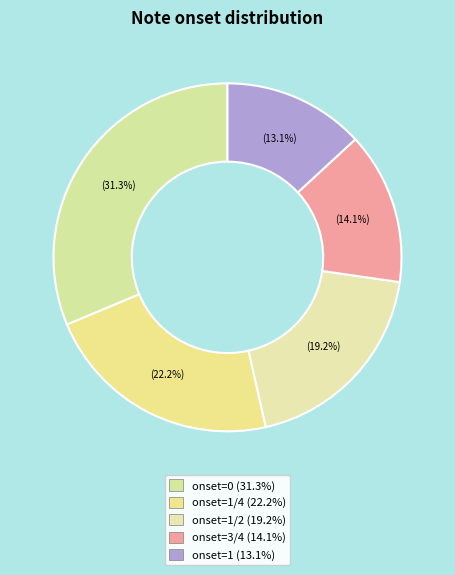

Rank the categories by value from highest to lowest.

0, 1/4, 1/2, 3/4, 1